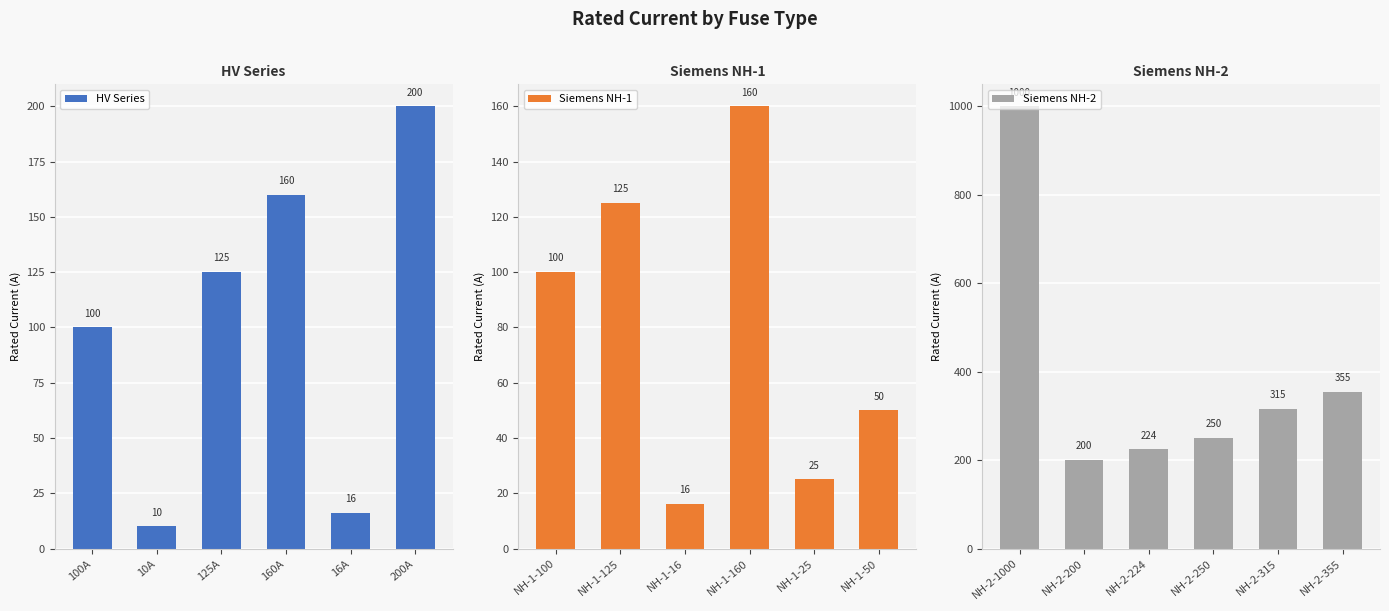

What are all the series names shown in the legend?

HV Series, Siemens NH-1, Siemens NH-2